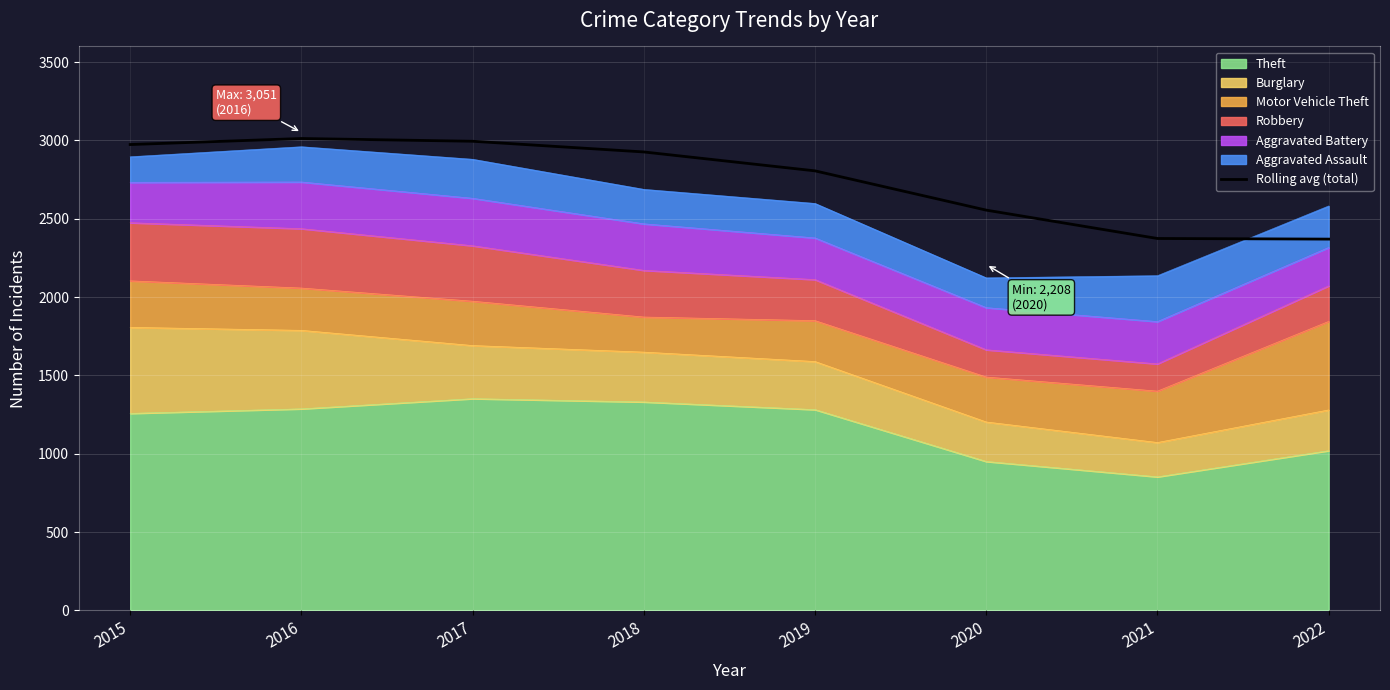

What is the difference between the maximum and second lowest values?

638.2